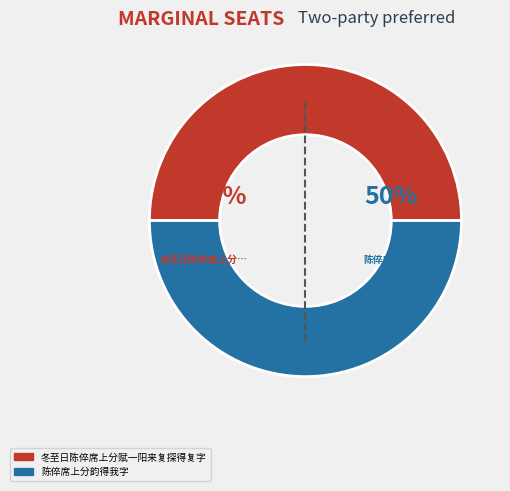

Combined, do 陈倅席上分韵得我字 and 冬至日陈倅席上分赋一阳来复探得复字 account for over 50%?

Yes